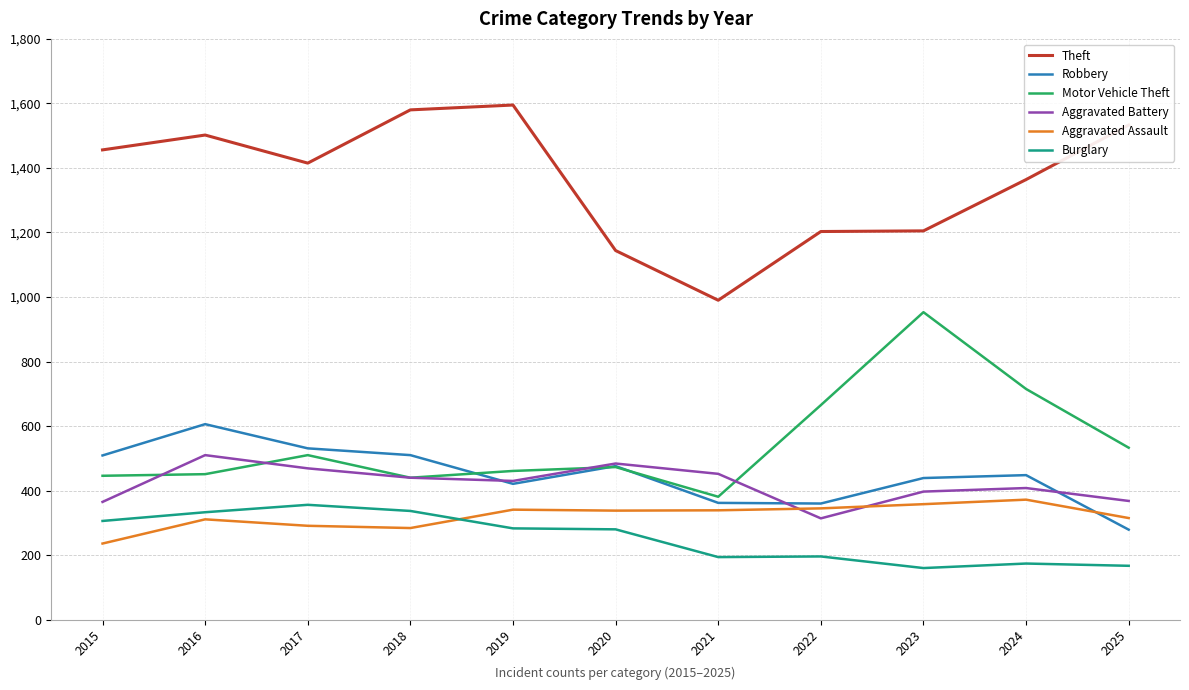

What is the highest value of the Theft series?

1595